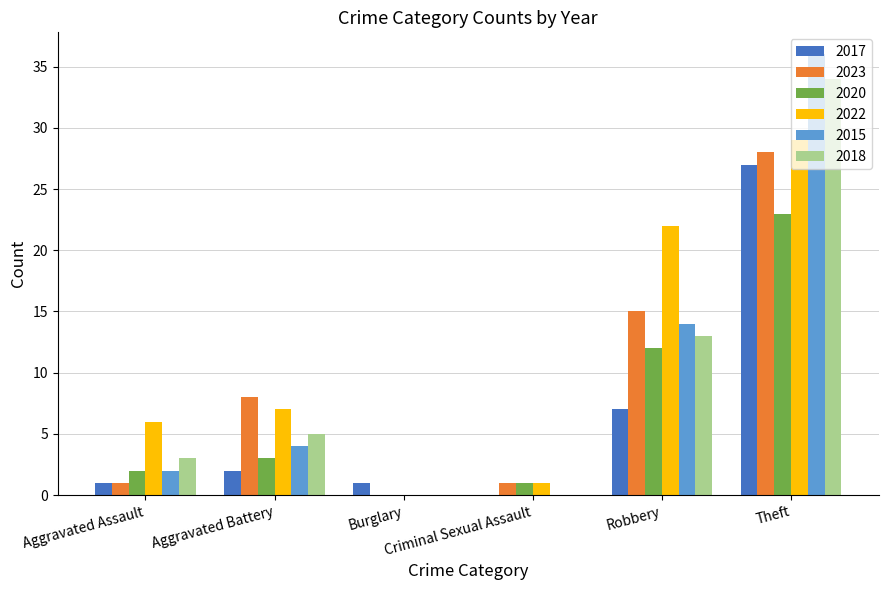

What is the maximum value shown in the chart?

36